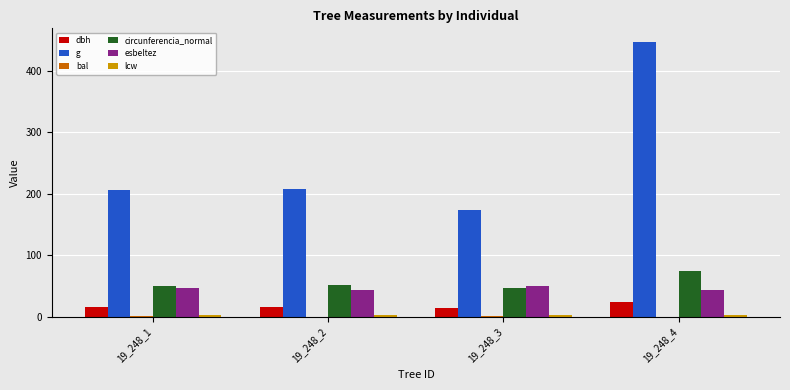

What is the maximum value shown in the chart?

446.8